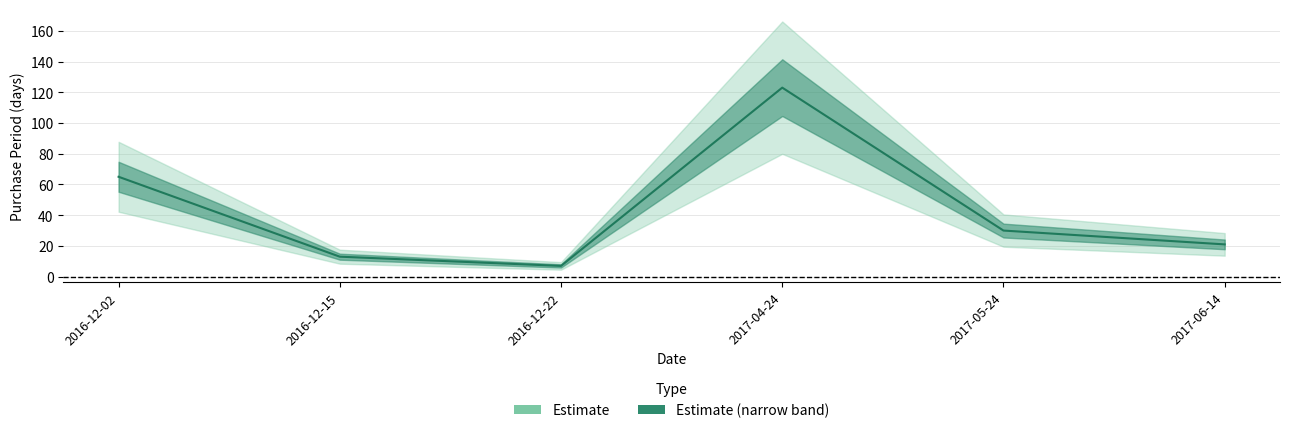

Rank the categories by value from highest to lowest.

2017-04-24, 2016-12-02, 2017-05-24, 2017-06-14, 2016-12-15, 2016-12-22